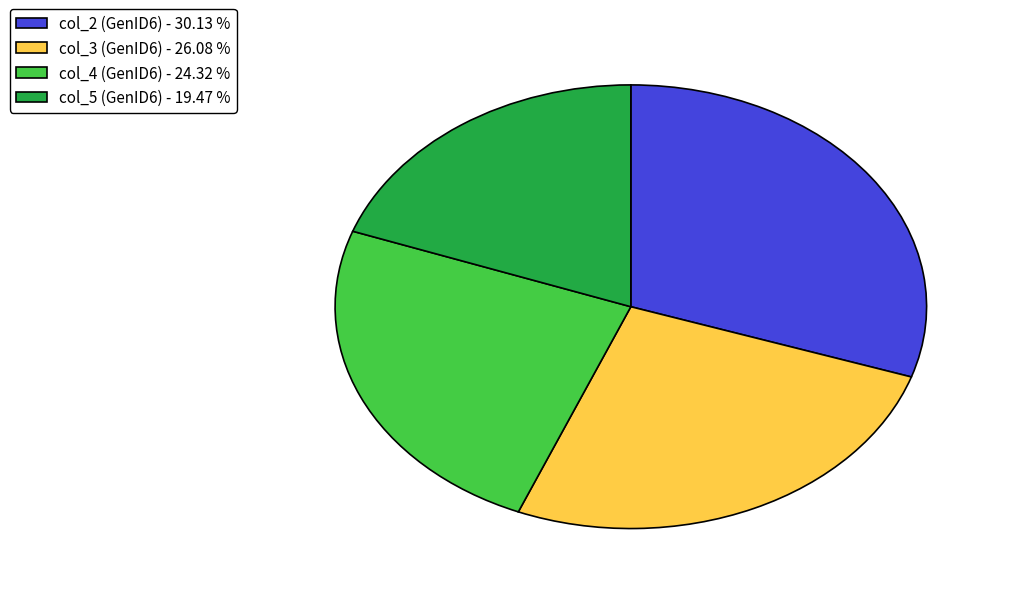

How many segments does this pie chart have?

4